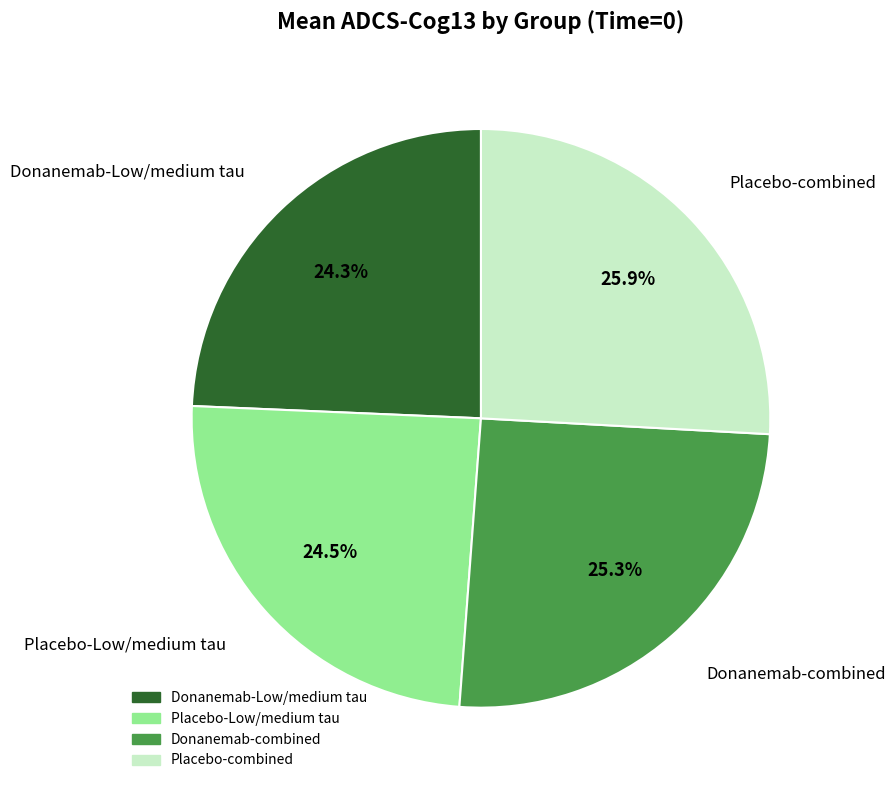

To the nearest percent, what is the difference between the largest and smallest slice percentages?

2%